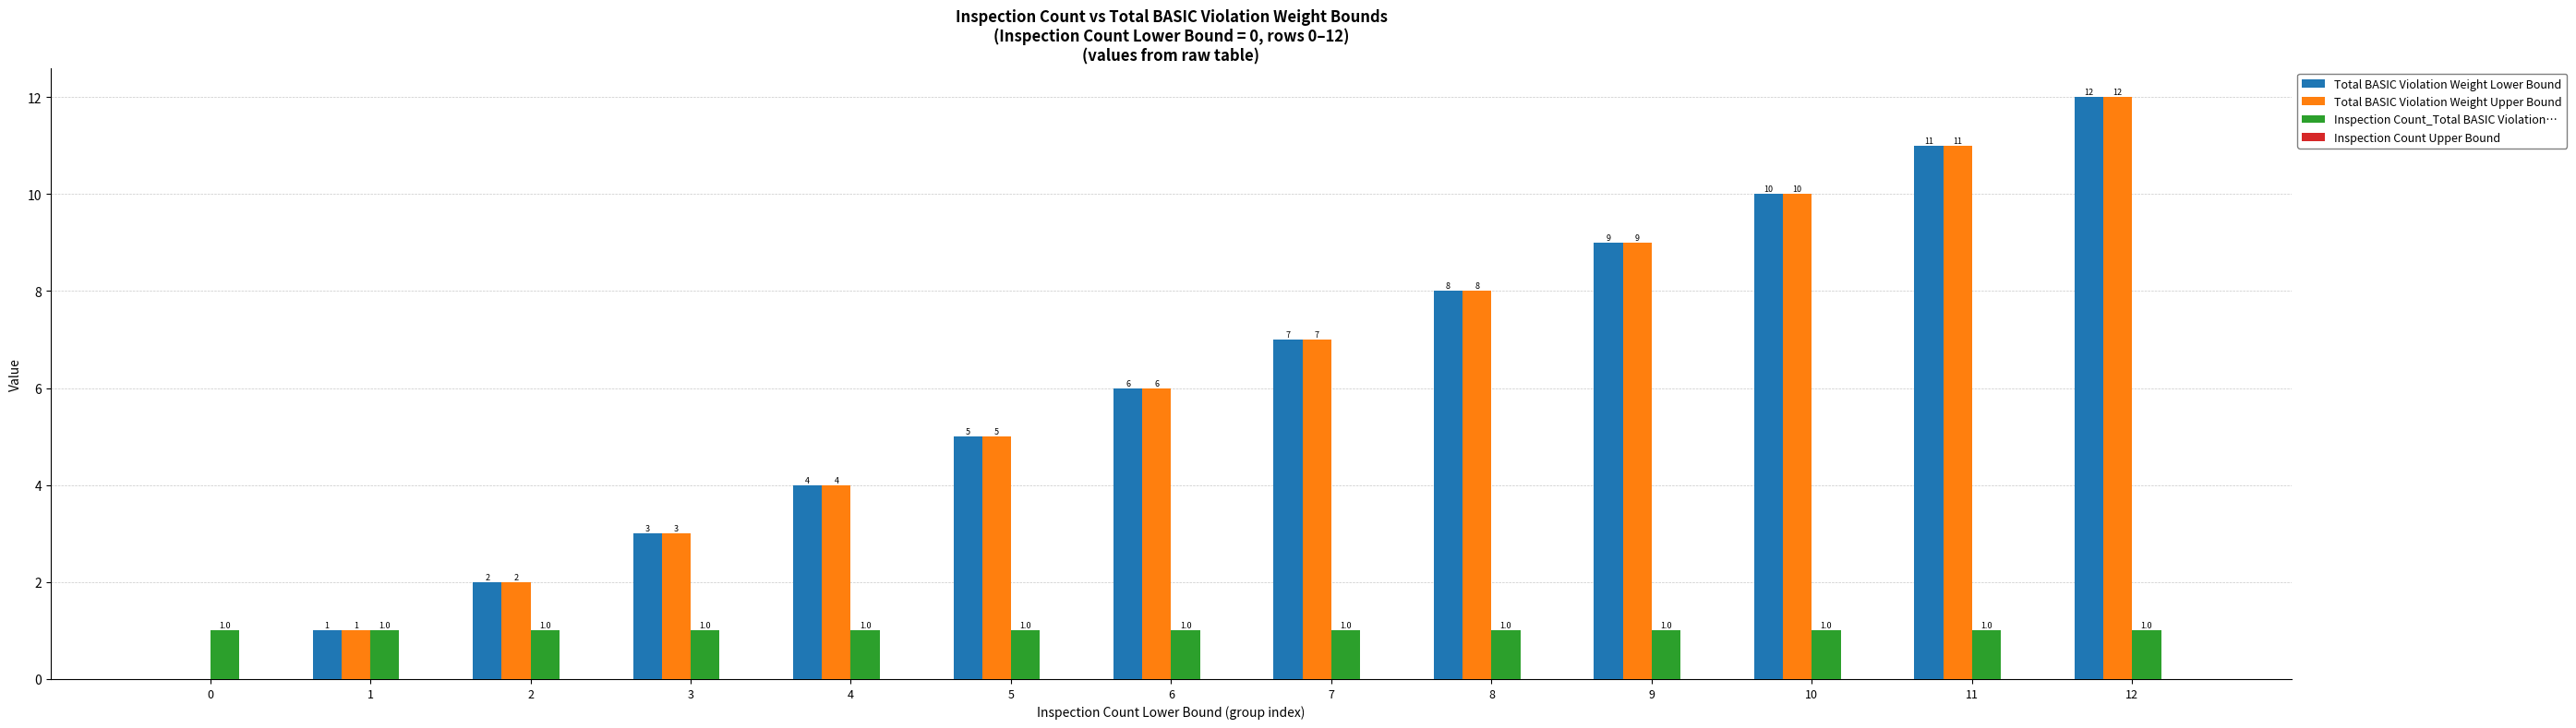

How many series are shown in this chart?

3